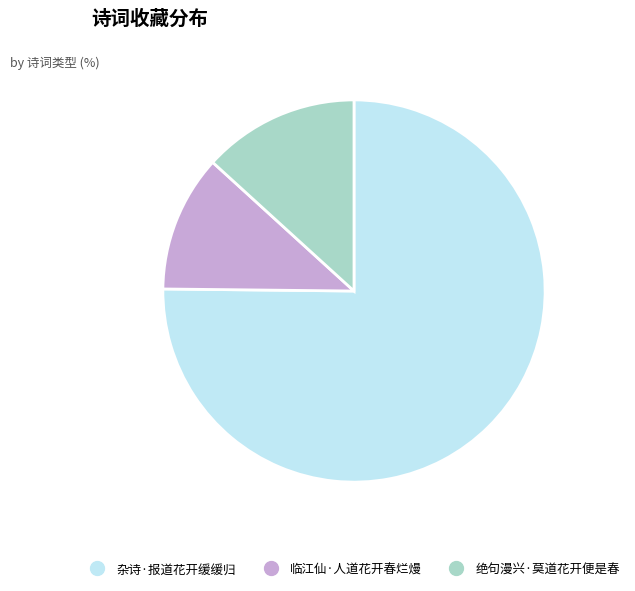

Is there any slice that represents more than half of the pie?

Yes